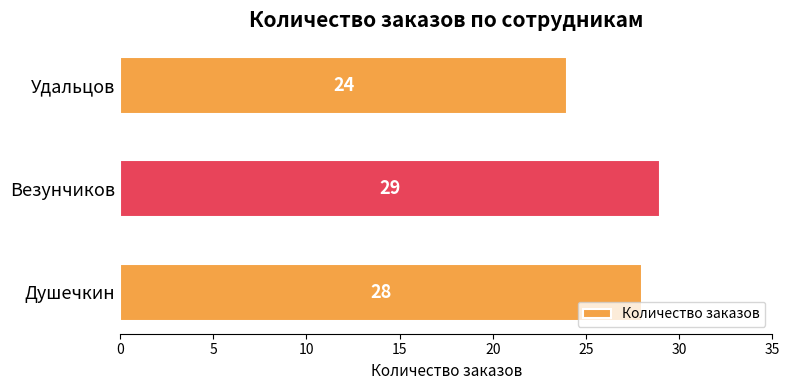

How many bars are there in total?

3